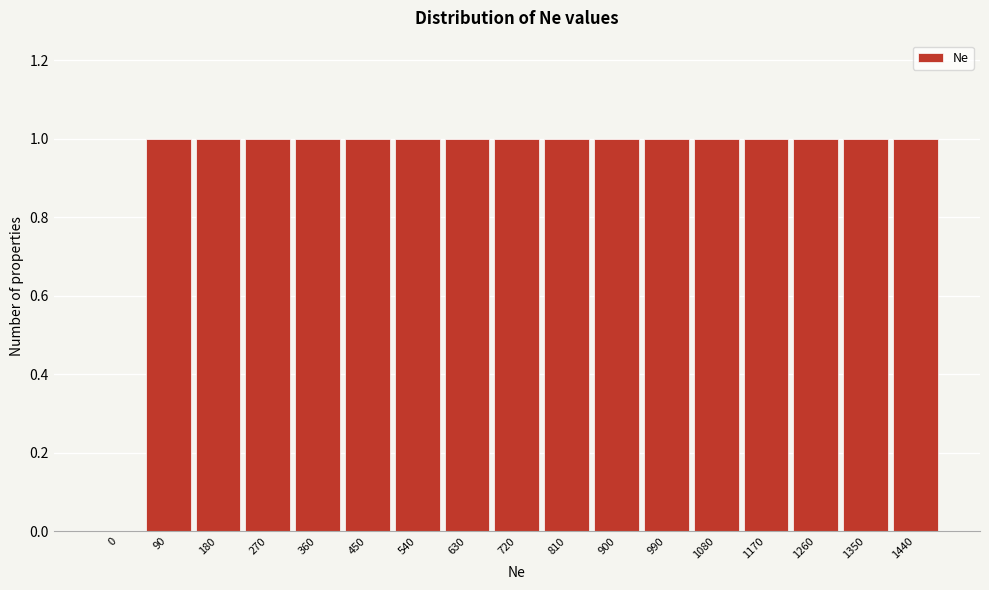

Reading left to right, what are all the values shown in this chart?

0=0	90=1	180=1	270=1	360=1	450=1	540=1	630=1	720=1	810=1	900=1	990=1	1080=1	1170=1	1260=1	1350=1	1440=1